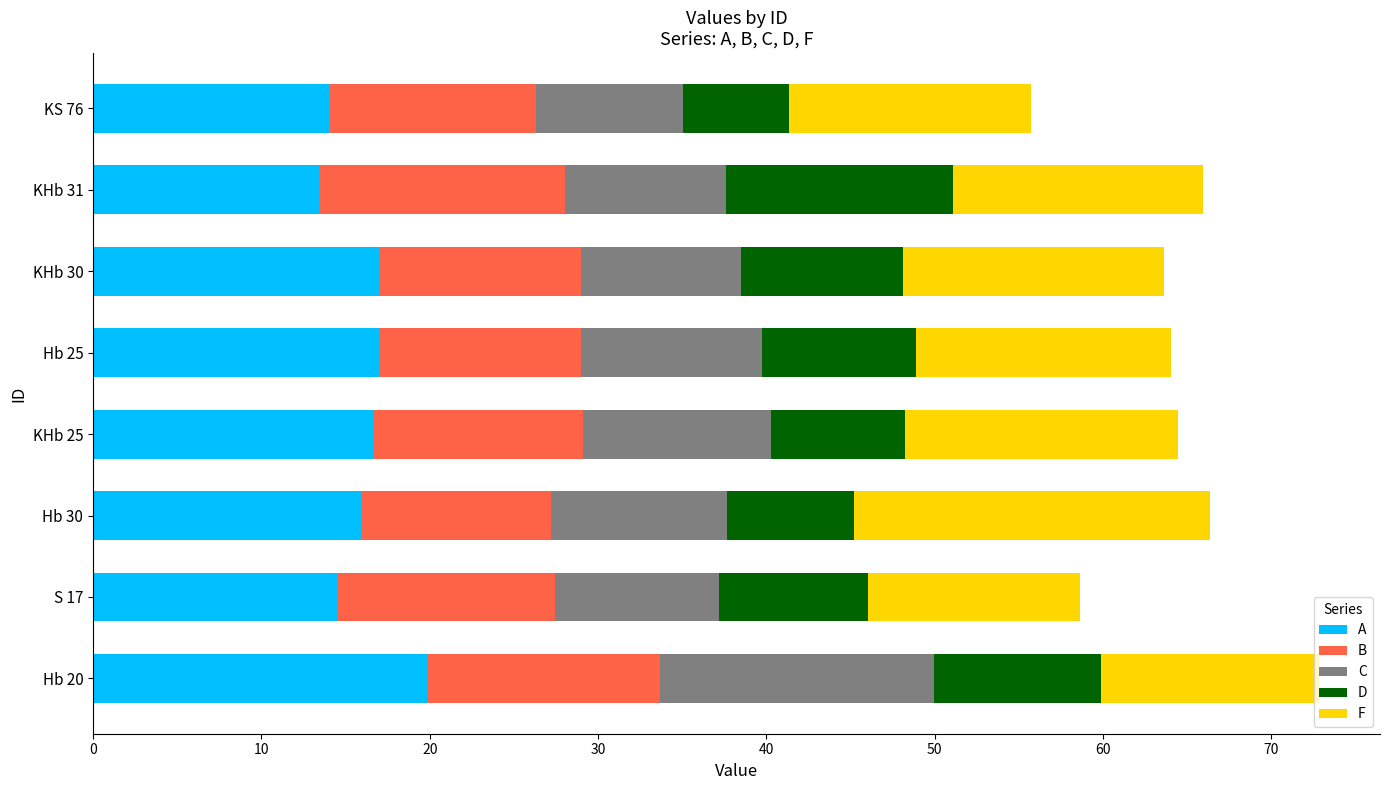

The A series shows 14.5 at S 17. True or false?

True